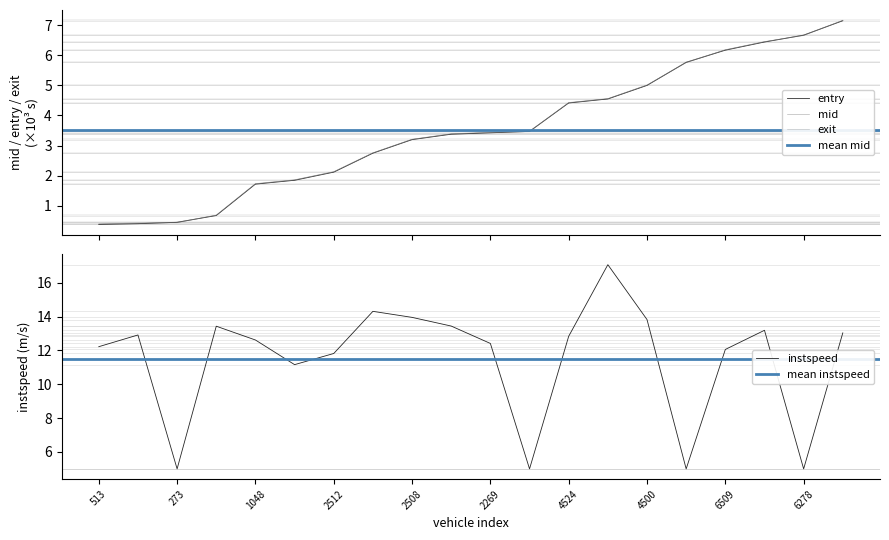

What is the highest value of the mid series?

7.2